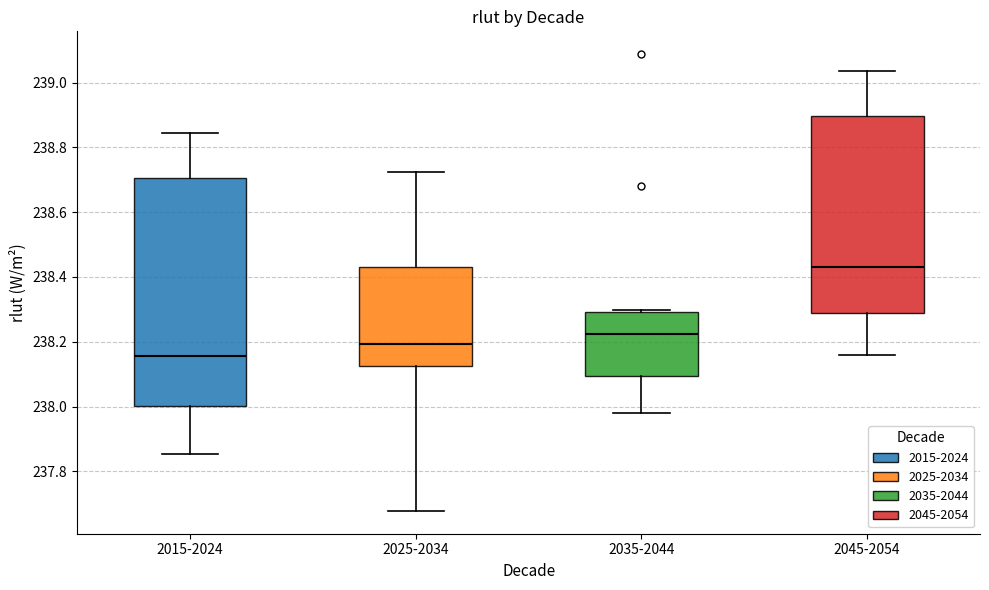

Reading left to right, transcribe this box plot: for each box, give where its median line is, the range the box spans, and where its two whiskers end, as read against the y-axis. The values are not printed on the chart, so give them approximately, as read against the axis.

2015-2024: median 238.16, box 238.00 to 238.70, whiskers 237.86 to 238.84
2025-2034: median 238.20, box 238.12 to 238.44, whiskers 237.68 to 238.72
2035-2044: median 238.22, box 238.10 to 238.30, whiskers 237.98 to 238.30
2045-2054: median 238.44, box 238.30 to 238.90, whiskers 238.16 to 239.04